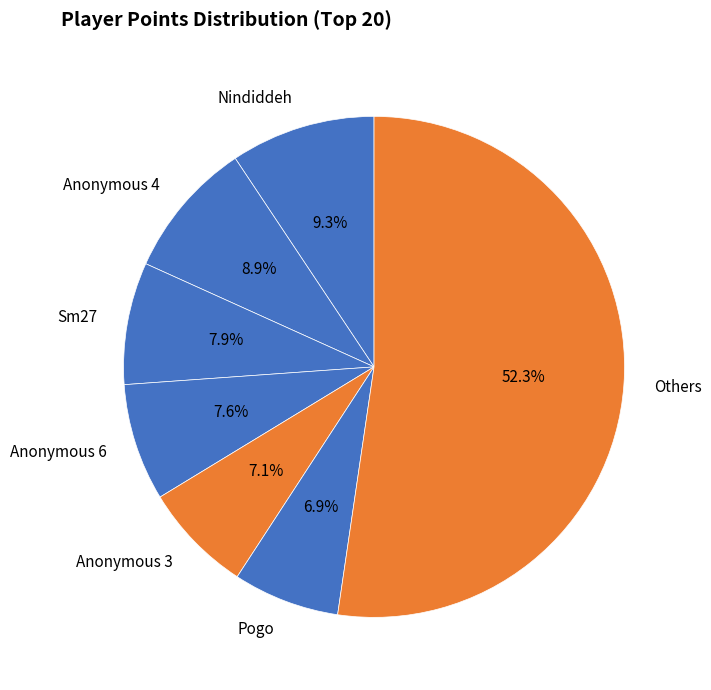

How many segments does this pie chart have?

7